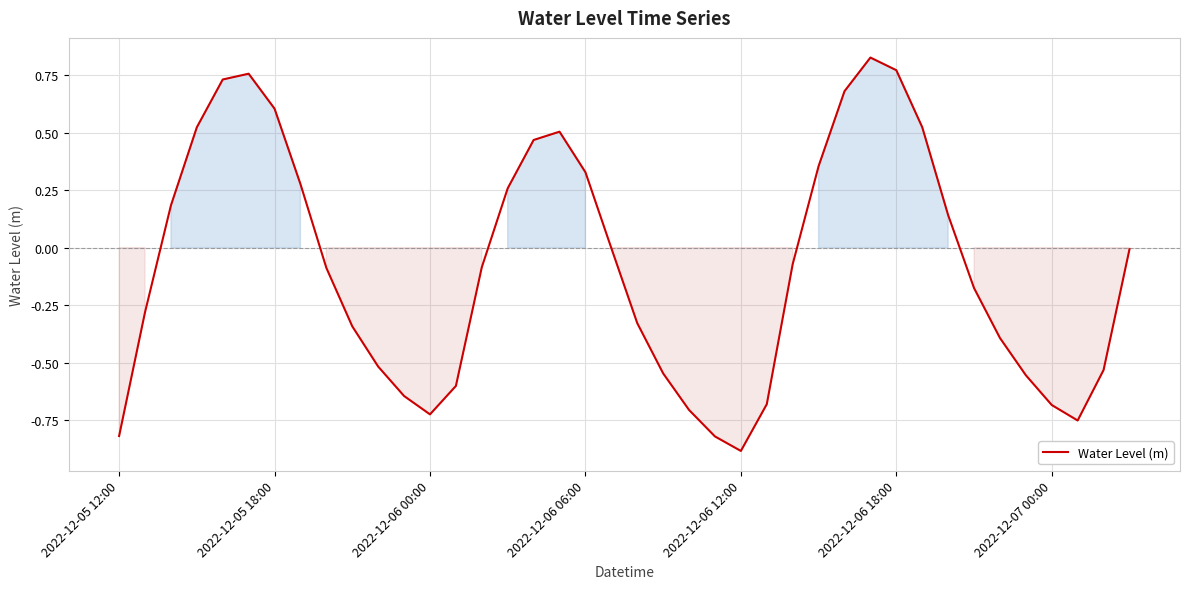

What is the difference between the maximum and minimum values?

1.7